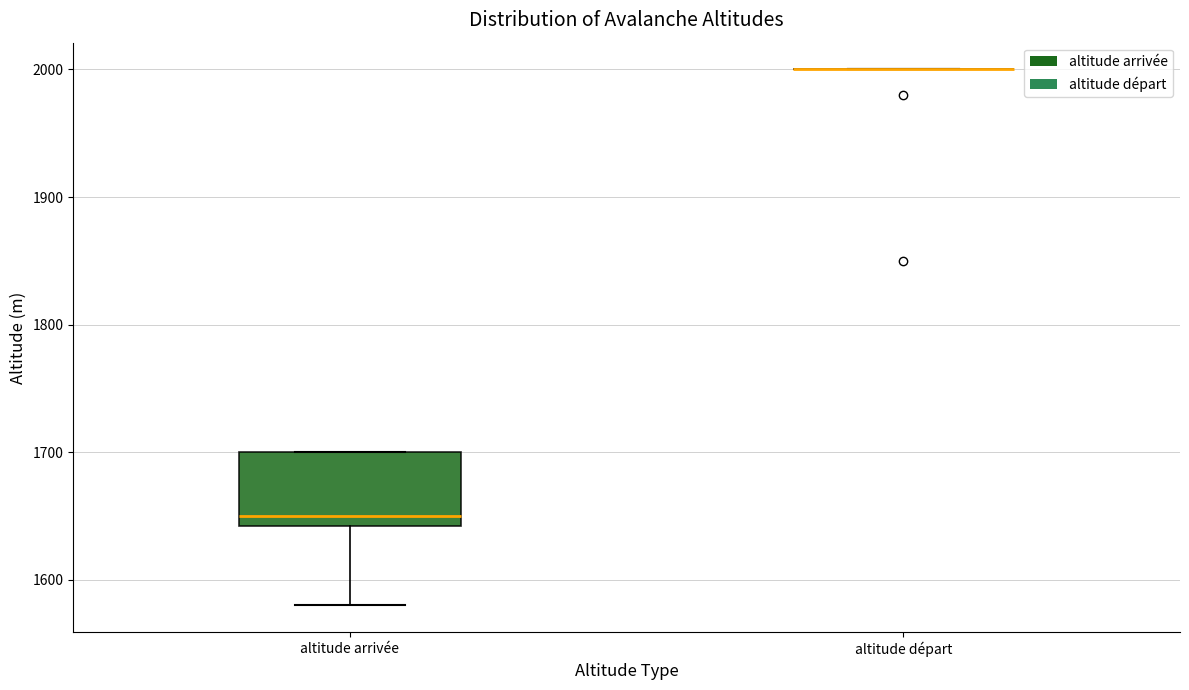

Which box is the tallest, from its lower edge to its upper edge?

altitude arrivée